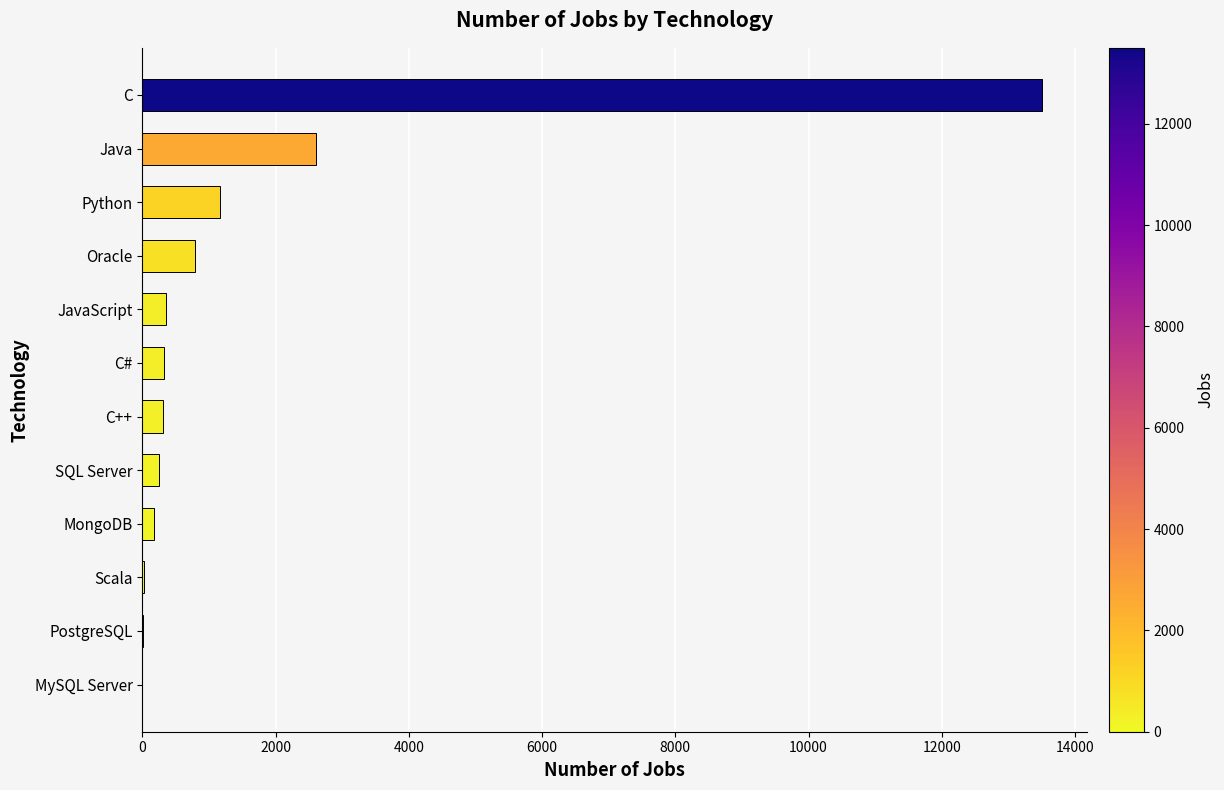

Where is the data nearest to the value 6749?

Java